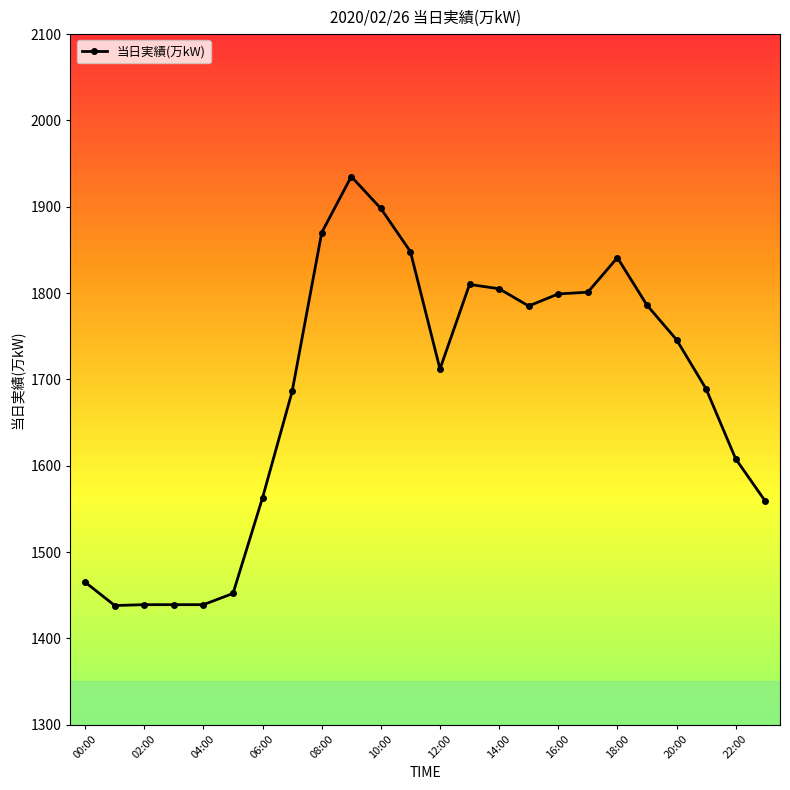

What is the difference between the maximum and minimum values?

497